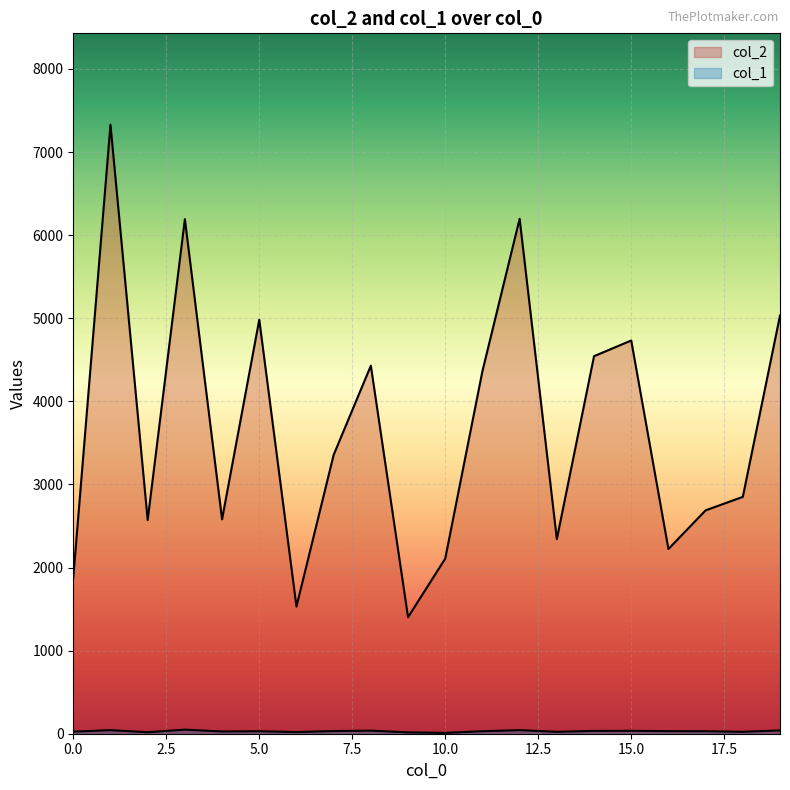

What is the difference between the highest and lowest values at 3?

6143